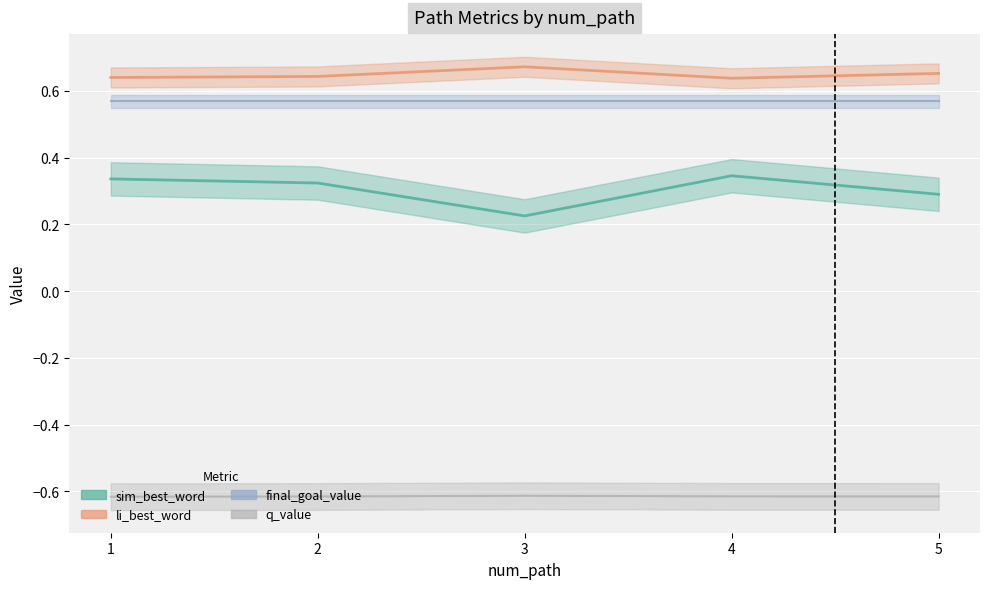

Which series changed the most between 1 and 4?

sim_best_word